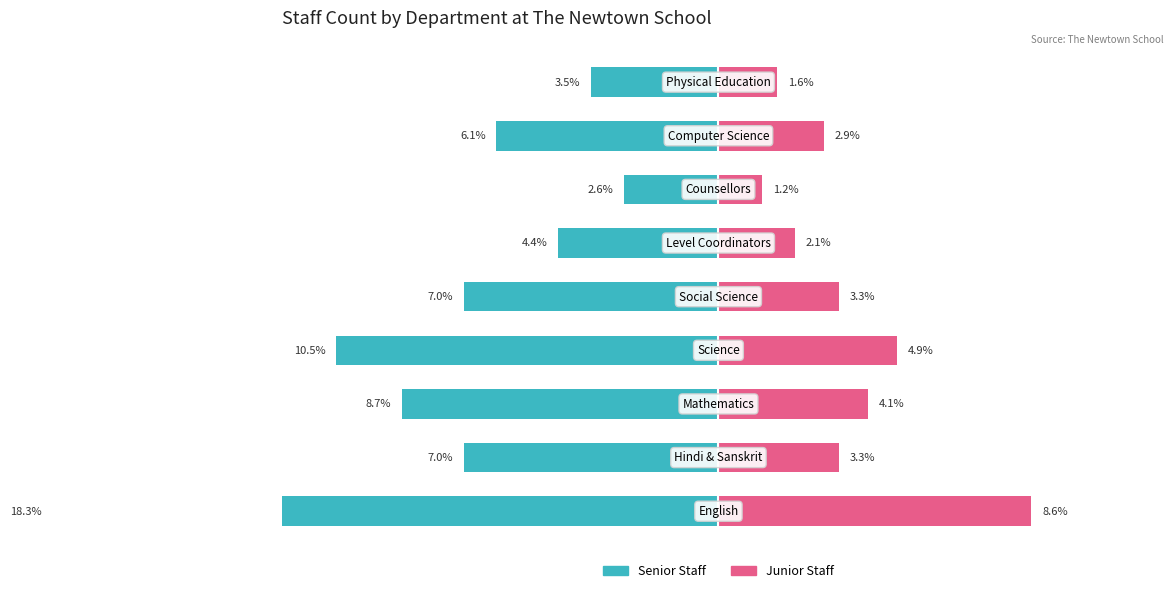

Are the bars horizontal?

Yes